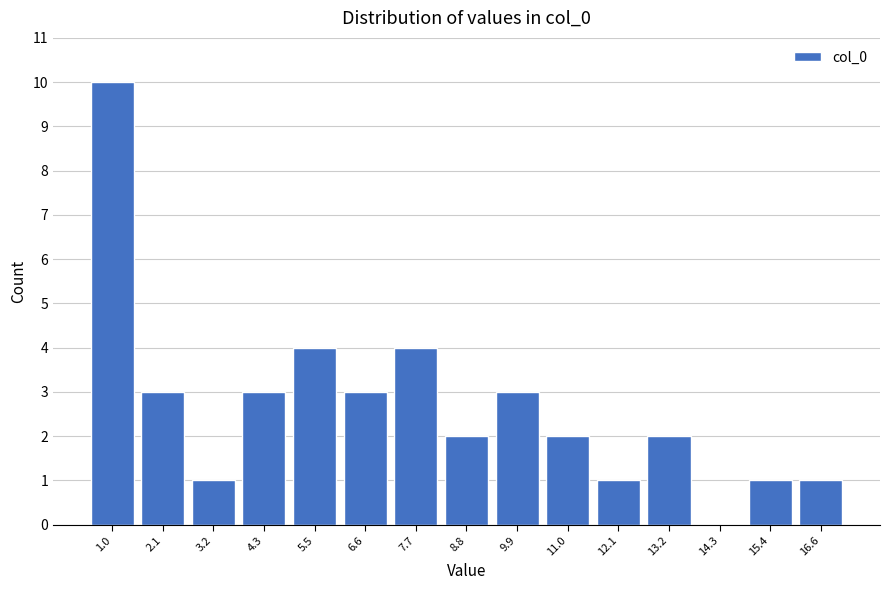

Reading right to left, transcribe all the data shown in this chart.

16.6=1	15.4=1	14.3=0	13.2=2	12.1=1	11.0=2	9.9=3	8.8=2	7.7=4	6.6=3	5.5=4	4.3=3	3.2=1	2.1=3	1.0=10